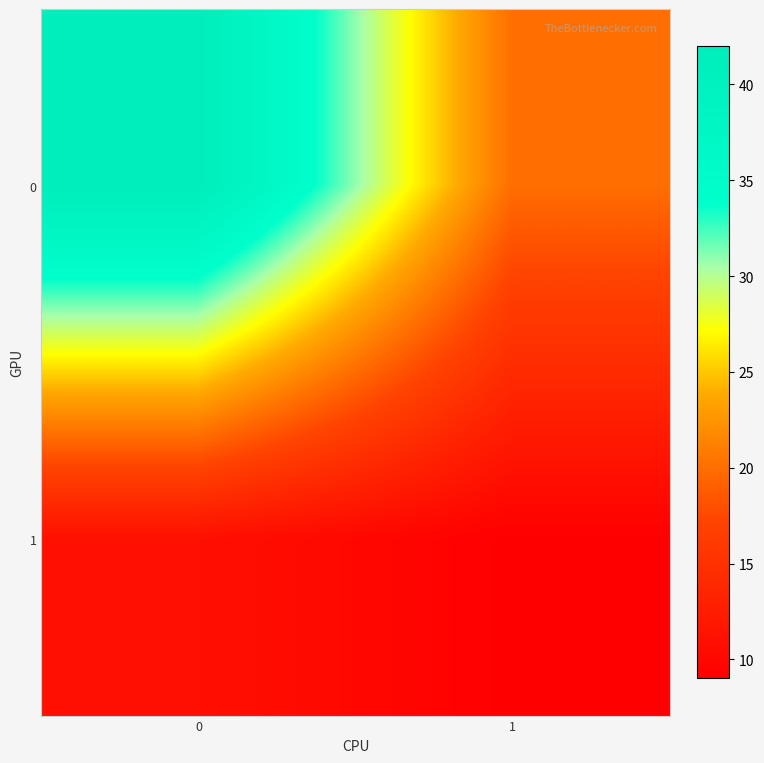

Which label corresponds to the smallest value in the chart?

1